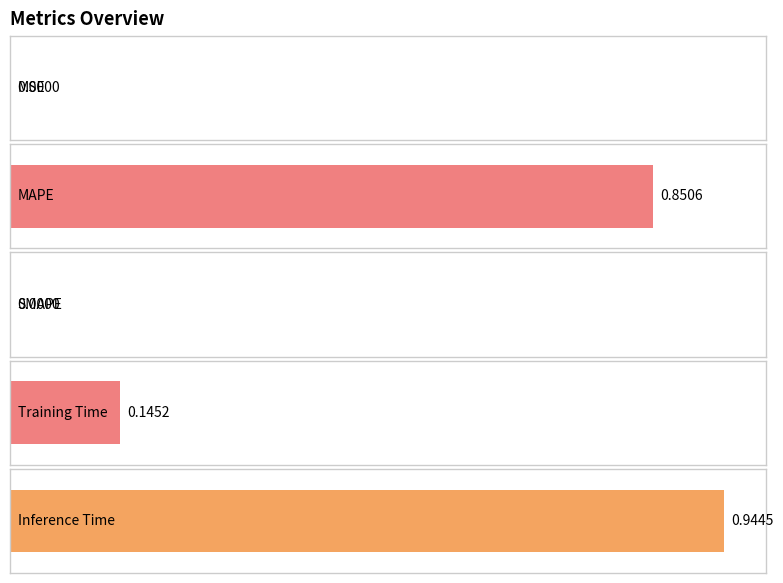

Rank the categories by value from lowest to highest.

SMAPE, MSE, Training Time, MAPE, Inference Time